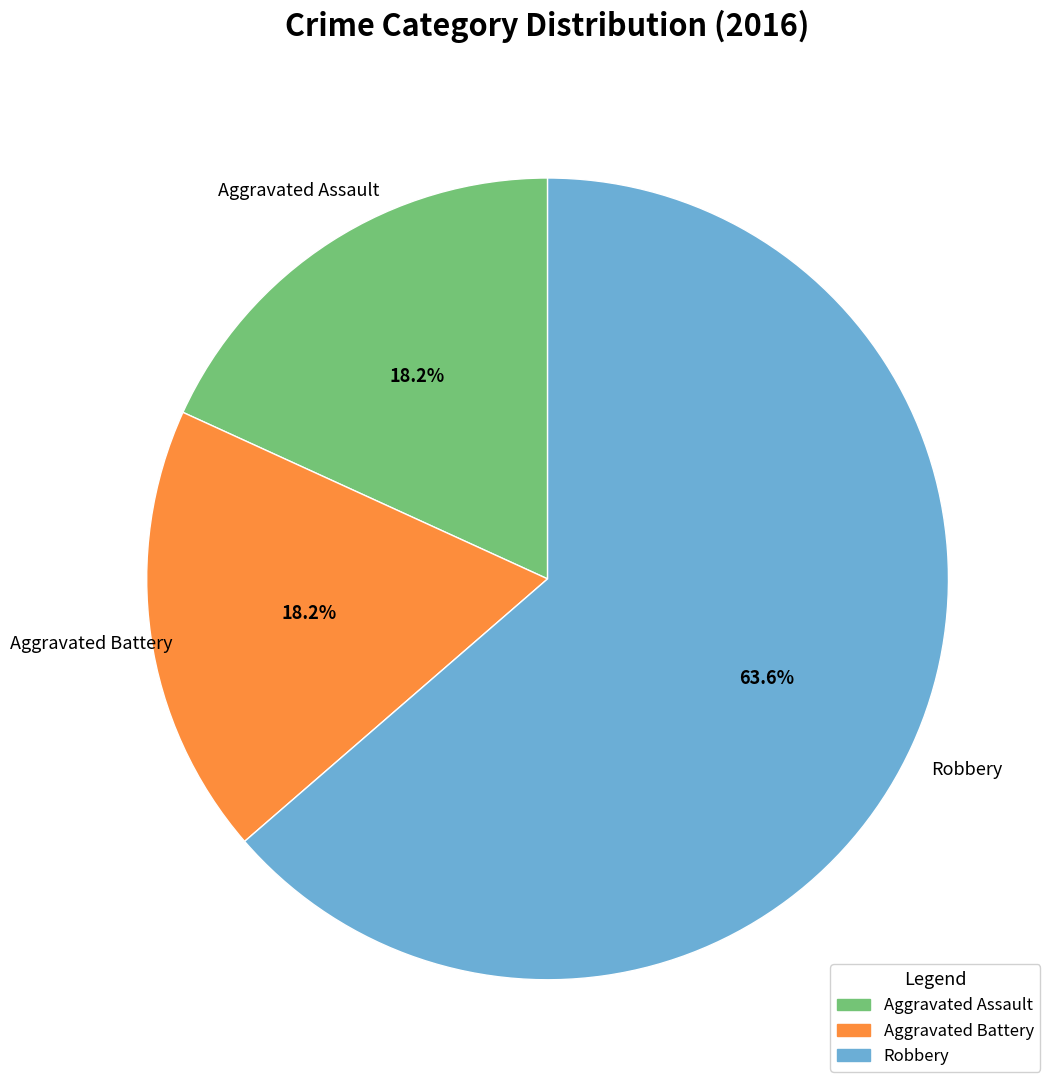

What is the largest slice in the pie chart?

Robbery